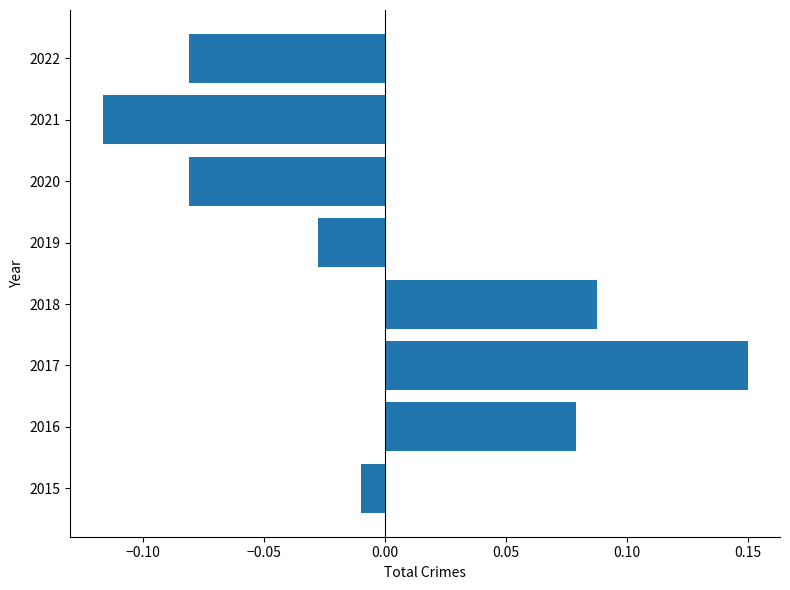

What is the difference between the maximum and minimum values?

0.3